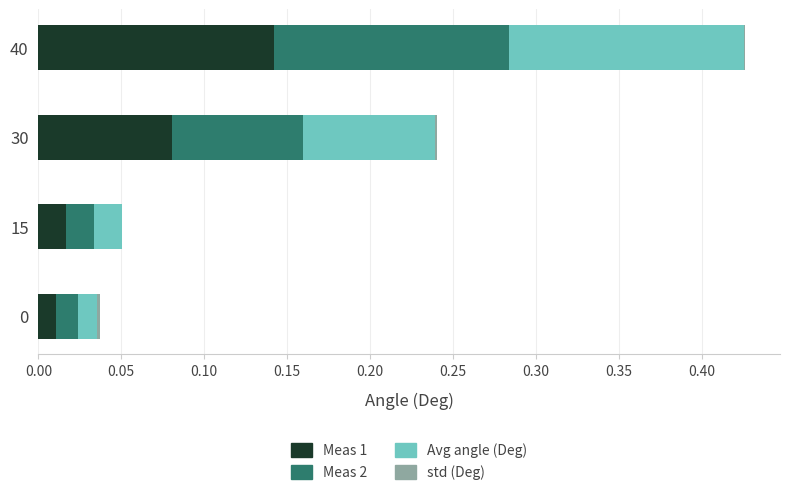

At which category is the sum across all series the highest?

40